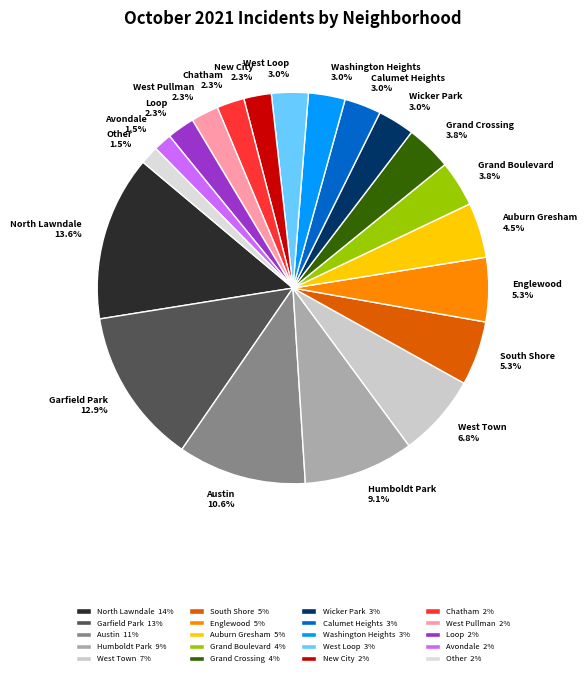

To the nearest percent, what percentage of the pie is Englewood?

5%